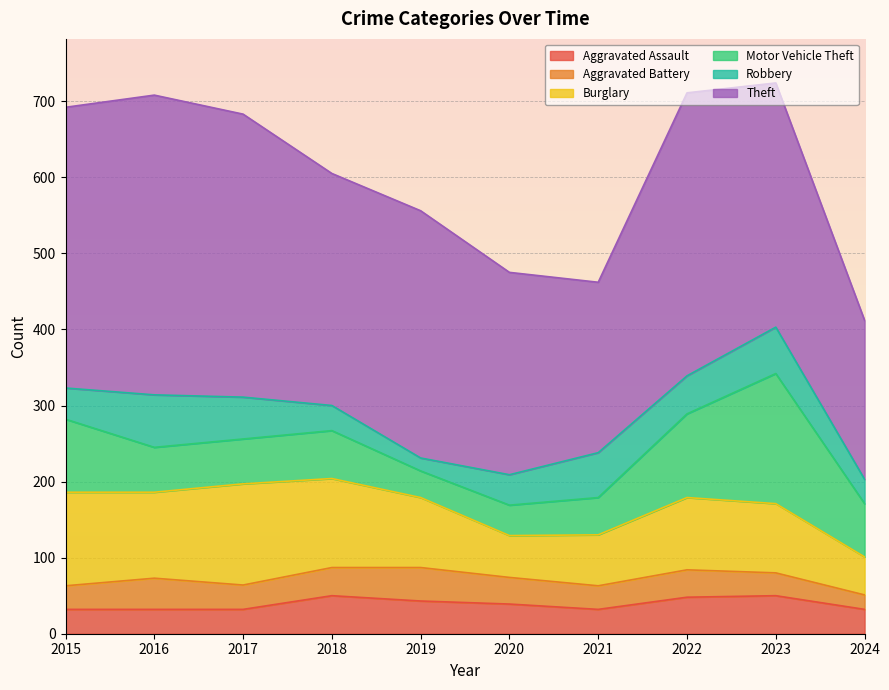

Which label corresponds to the smallest value in the chart?

2019